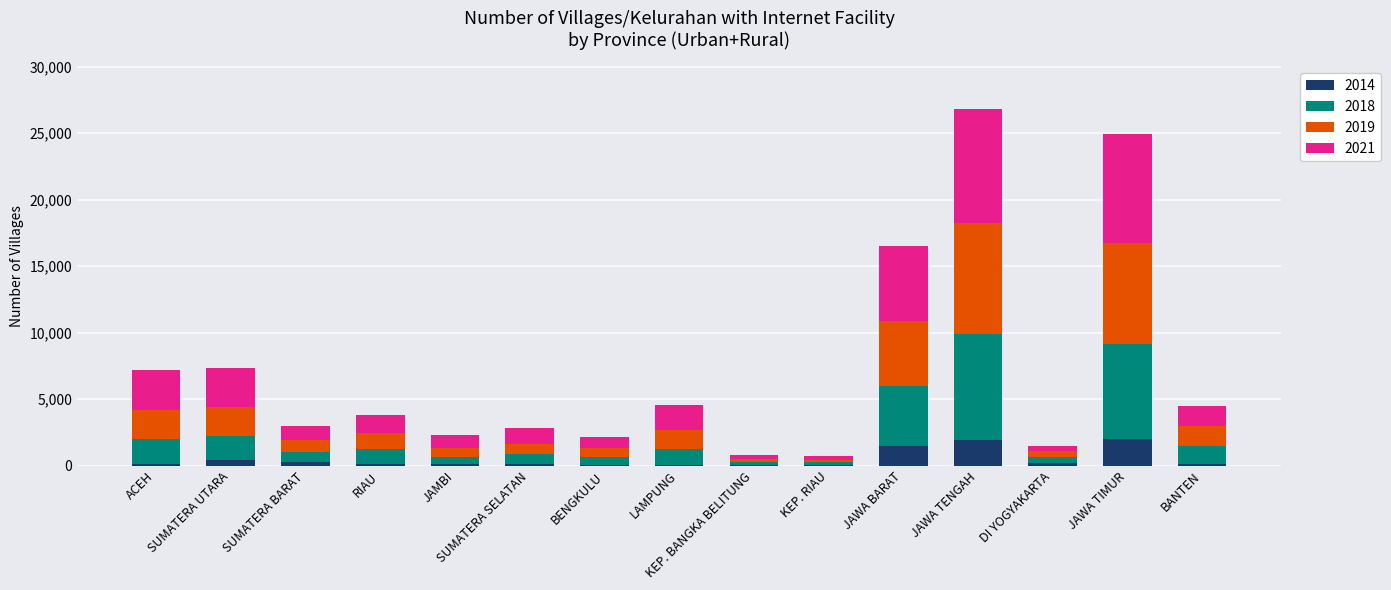

Where does the 2014 series first go above 158?

SUMATERA UTARA